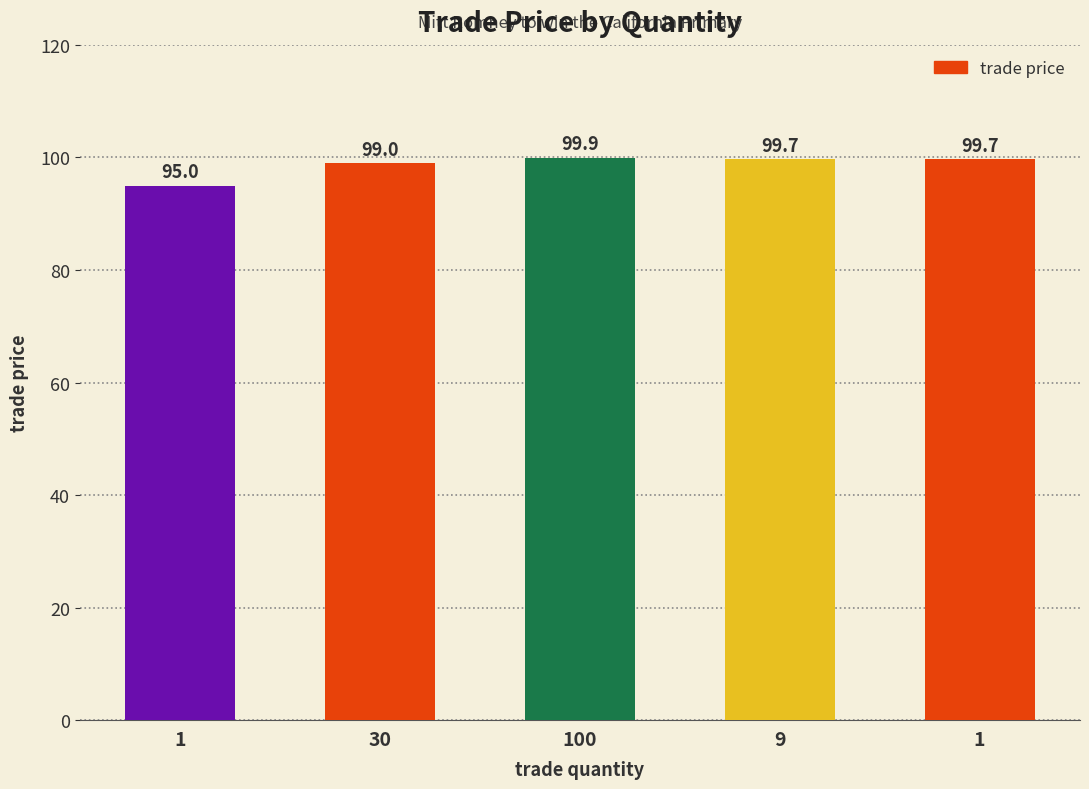

Where does the data first go above 99?

100